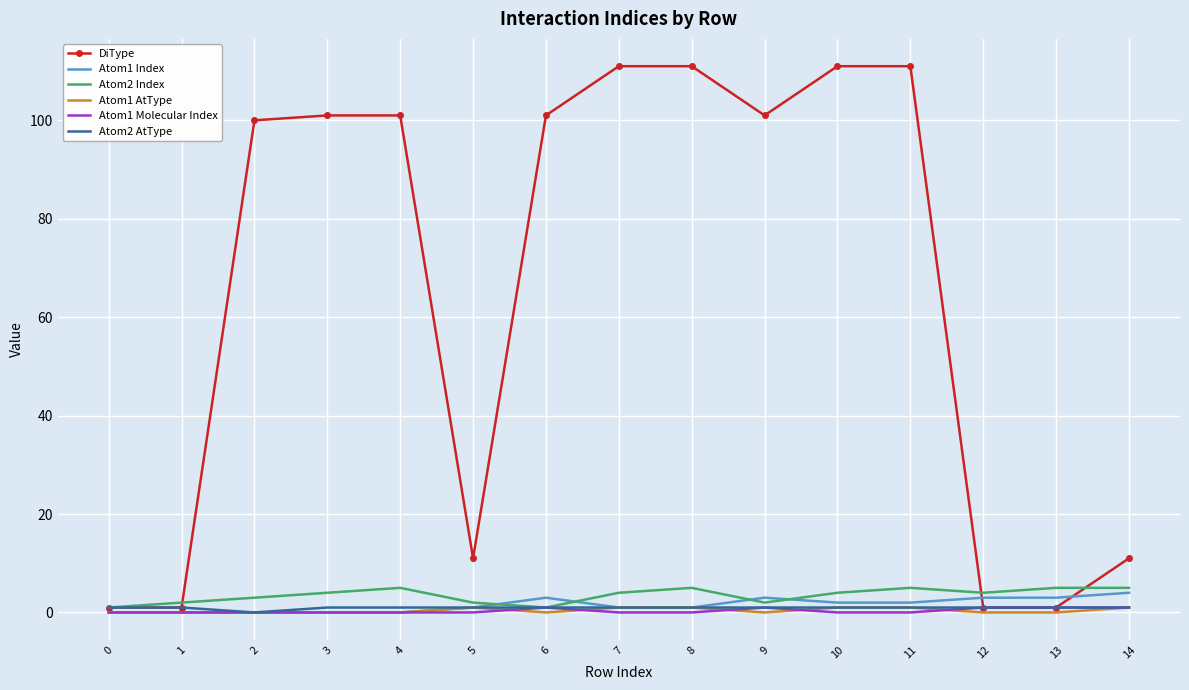

Which series has the largest range (max minus min)?

DiType